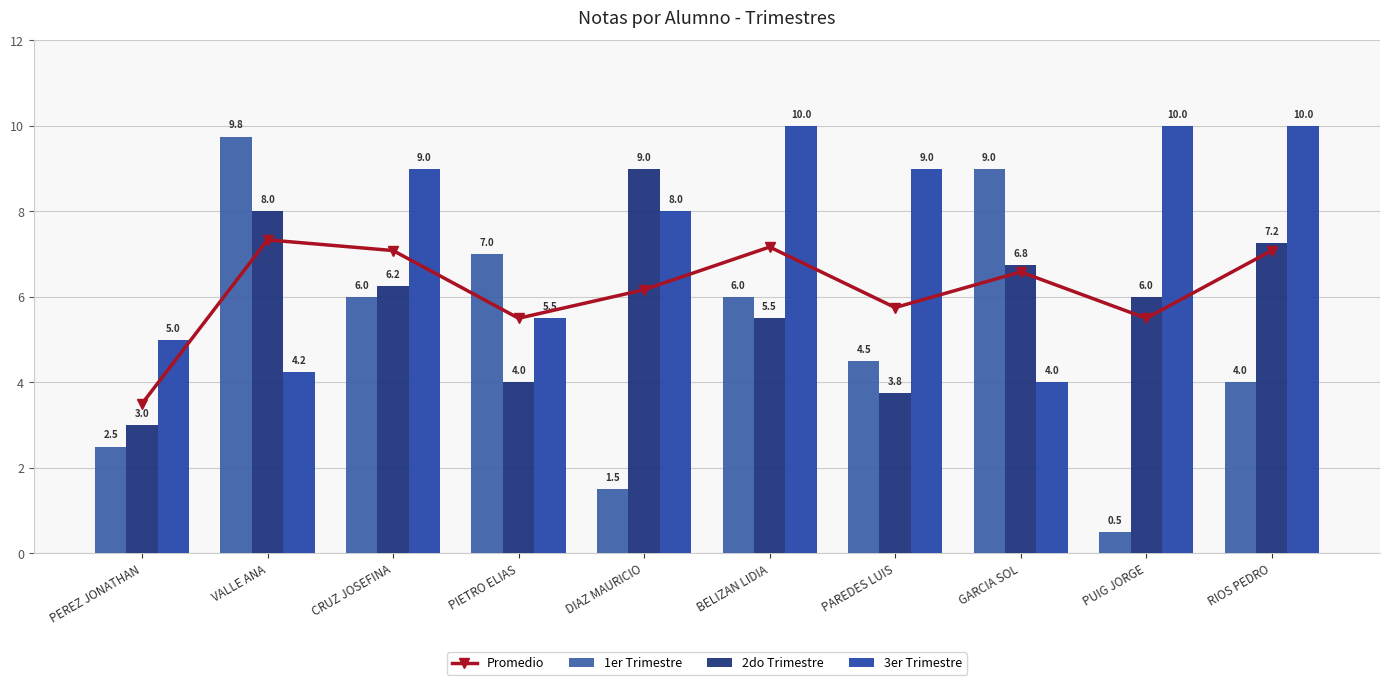

The 2do Trimestre series shows 3.2 at GARCIA SOL. True or false?

False